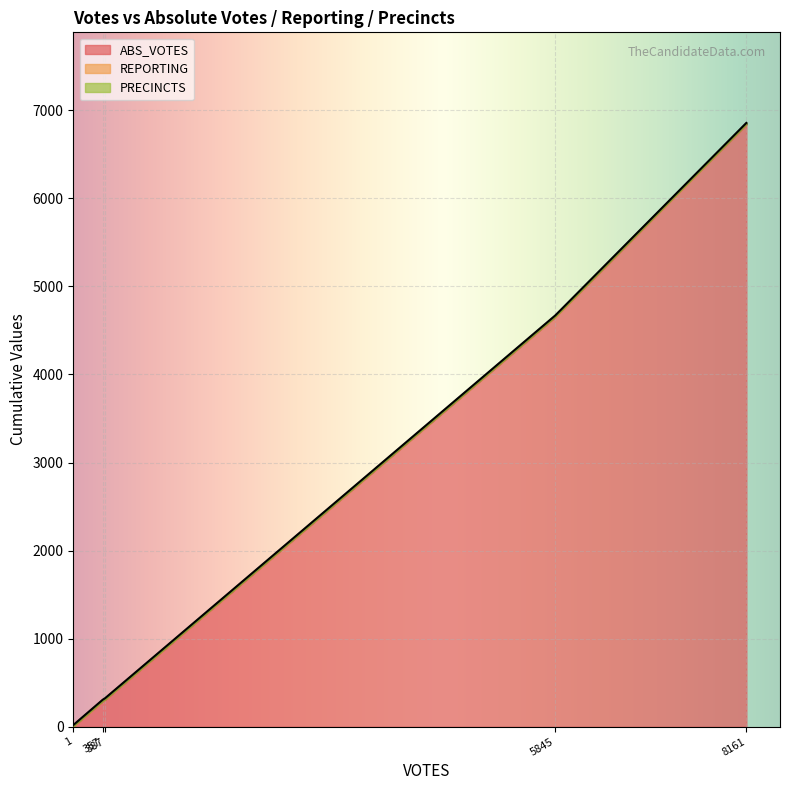

How many times do REPORTING and ABS_VOTES cross each other?

1